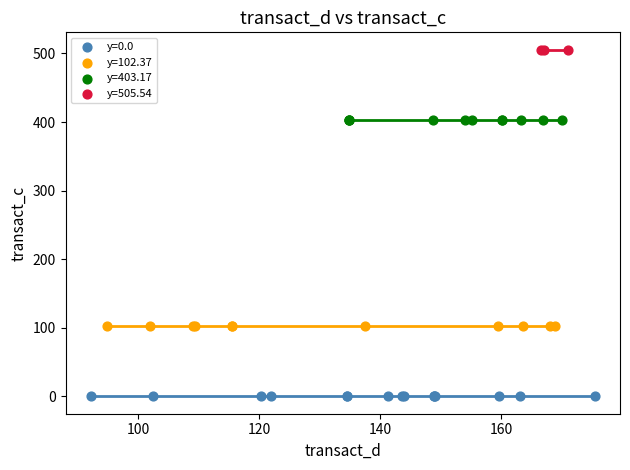

Which series reaches the minimum Y coordinate?

y=0.0